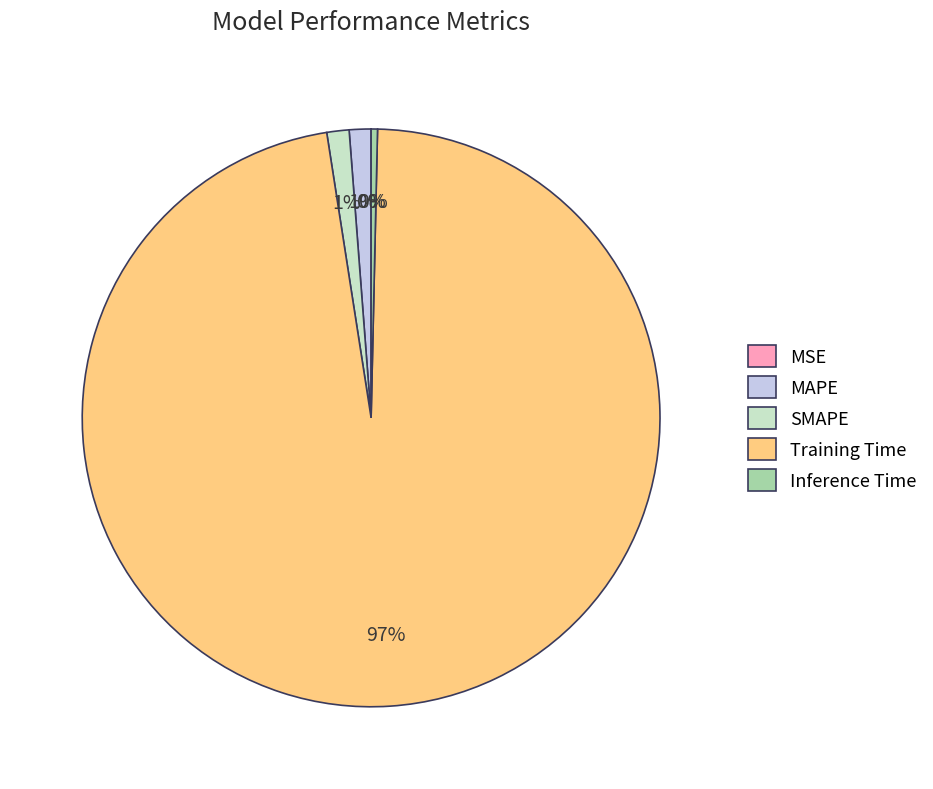

Is it true that Inference Time is 0% of the pie?

True